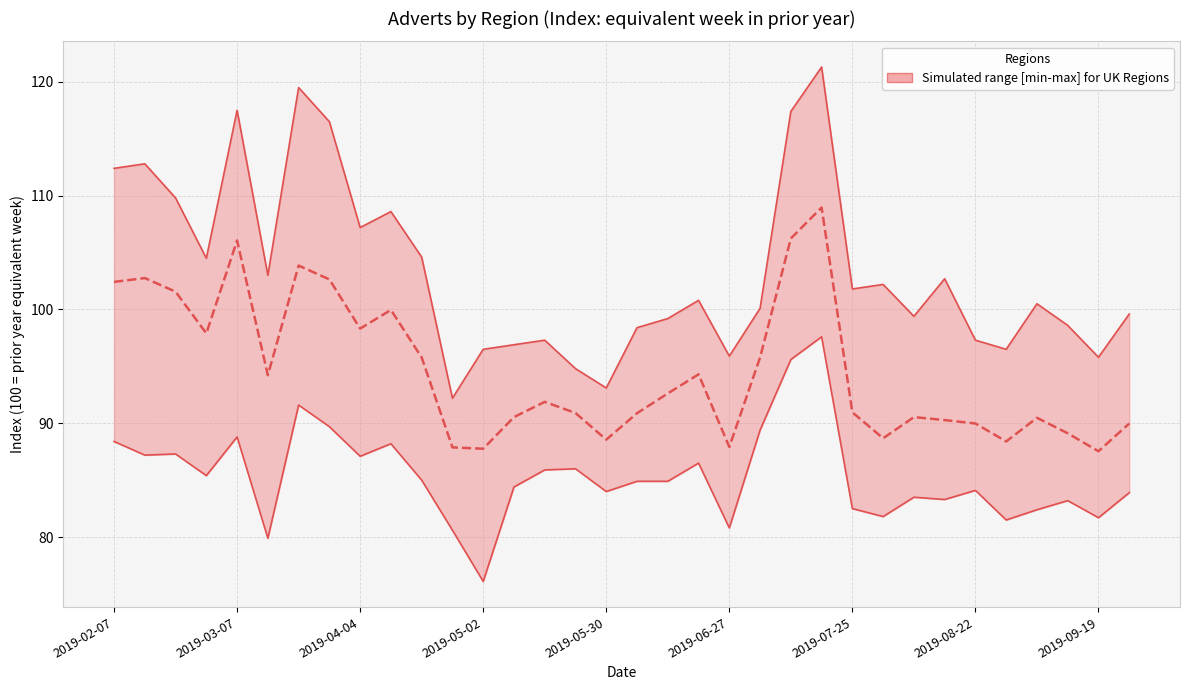

Is the value of Lower bound at 2019-07-25 greater than the value of Upper bound at 26?

No